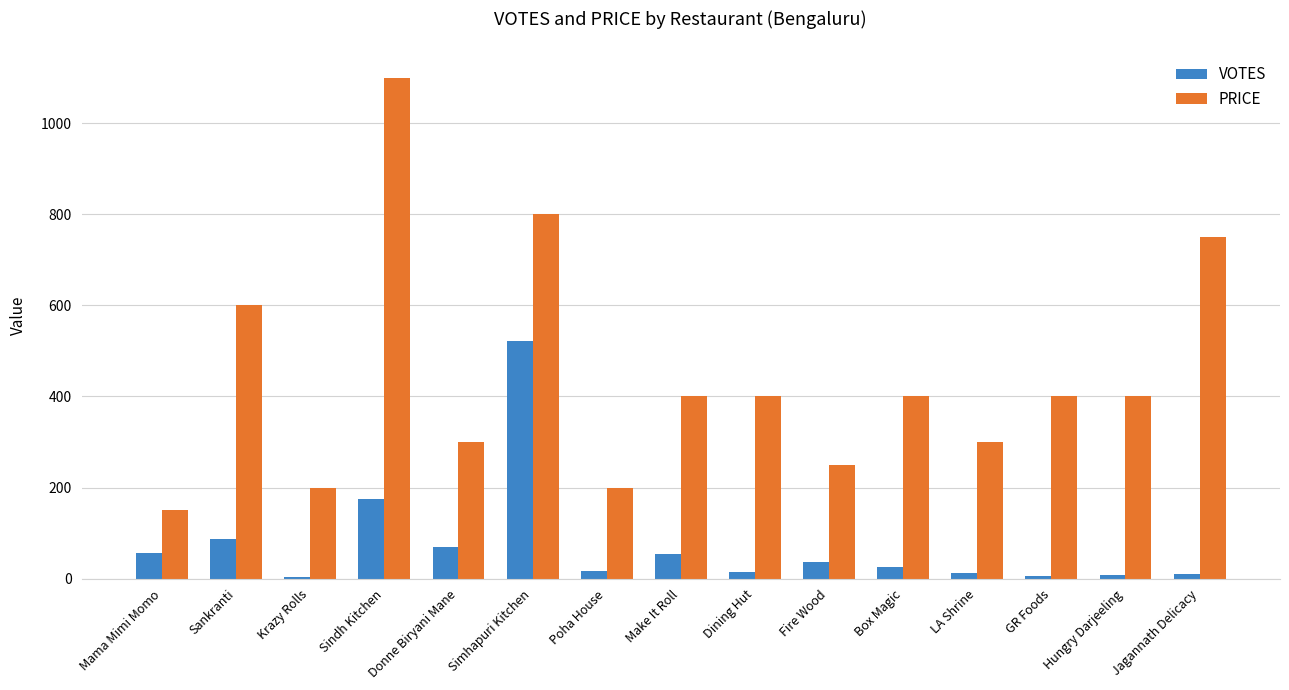

The PRICE series shows 260 at Poha House. True or false?

False